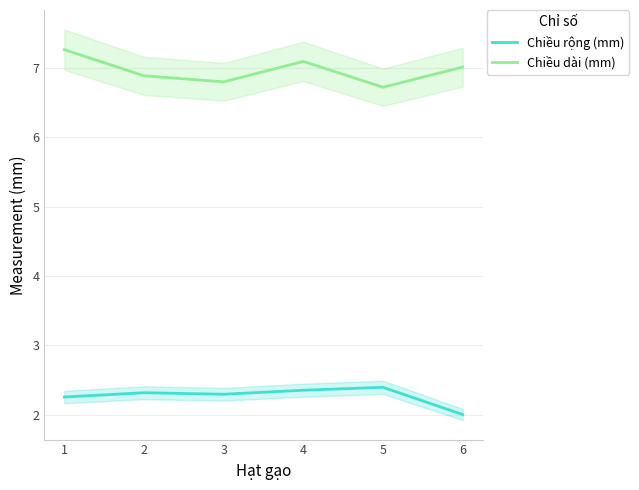

True or false: Chiều dài (mm) and Chiều rộng (mm) intersect in this chart.

False